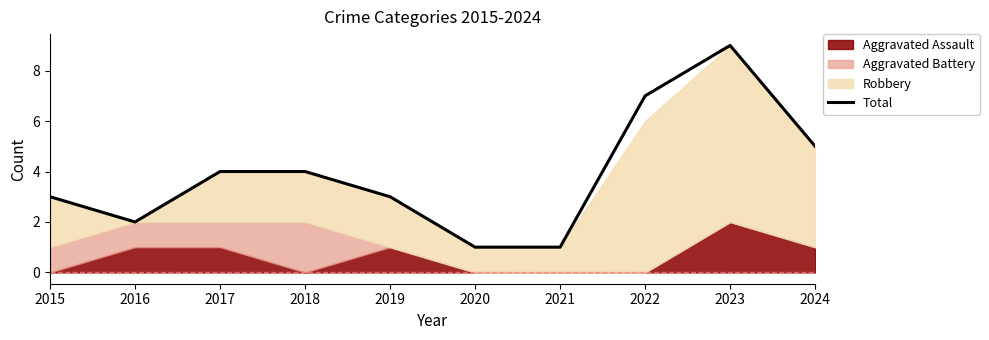

The value at 2019 is 3. True or false?

True